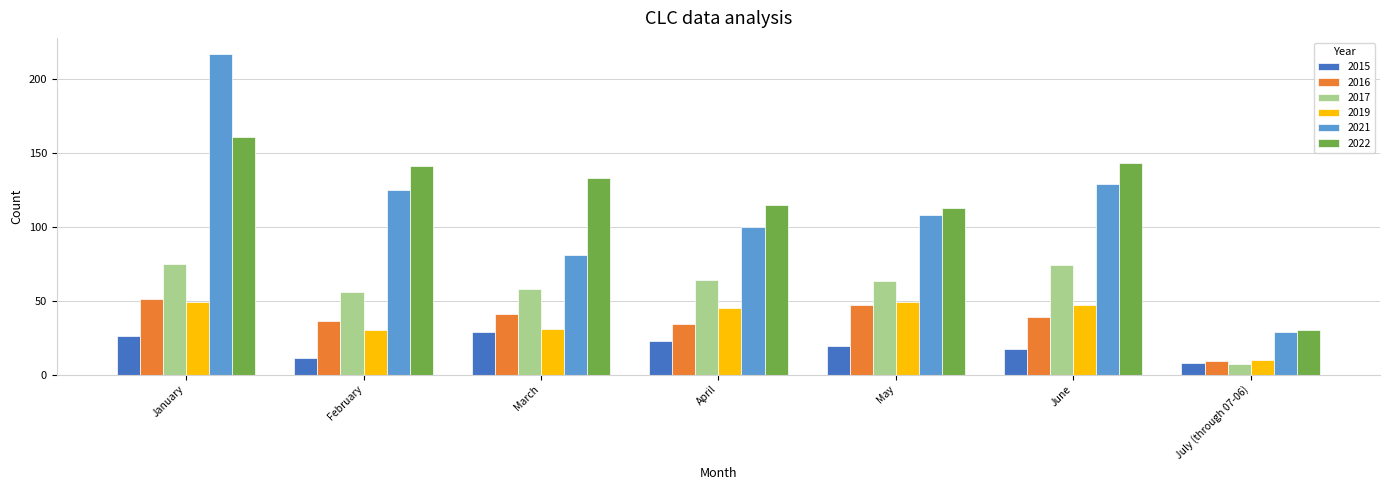

Which series changed the most between February and July (through 07-06)?

2022